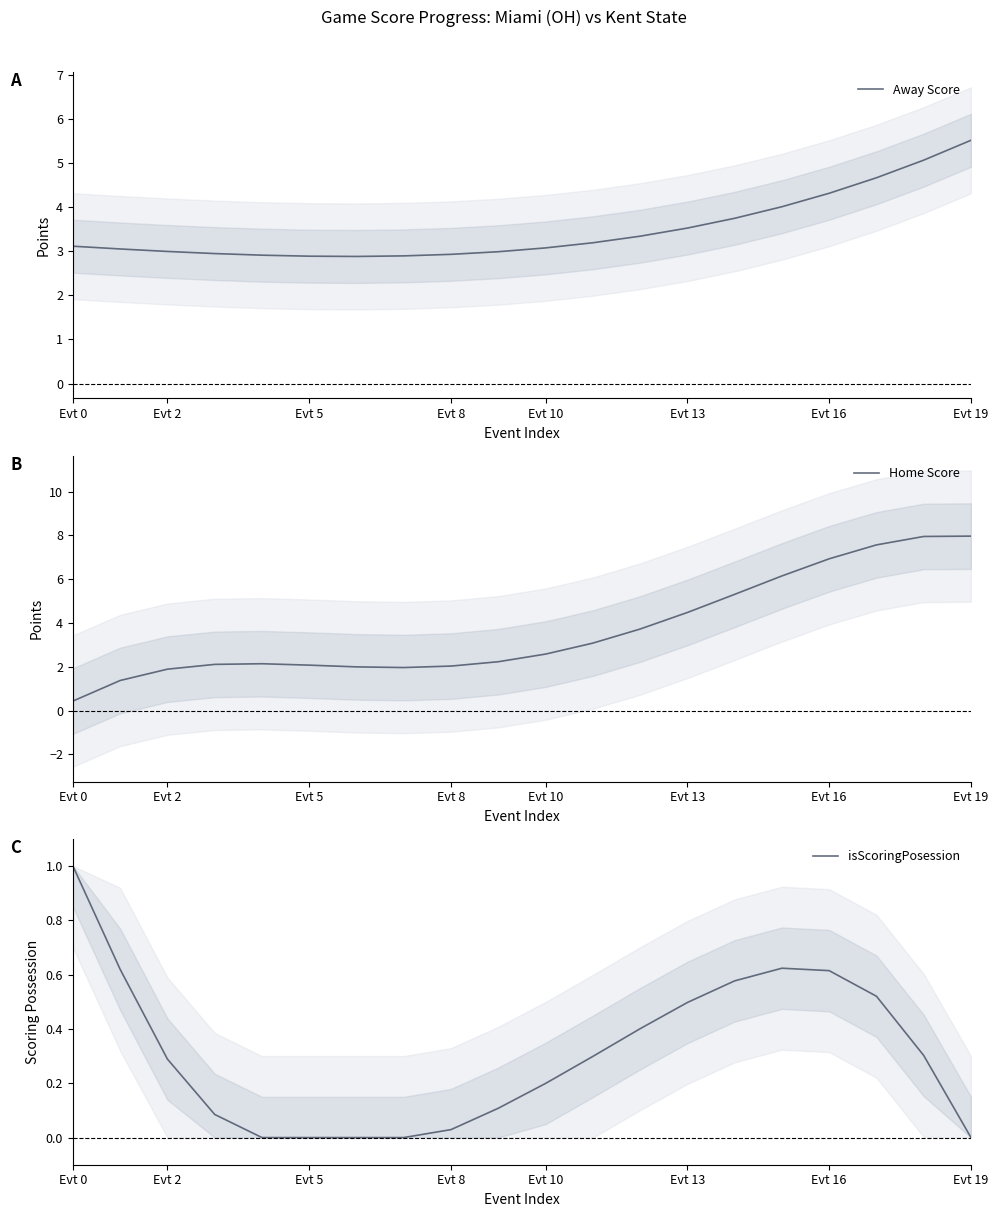

Is it true that Away Score equals 4.3 at Evt 16?

True